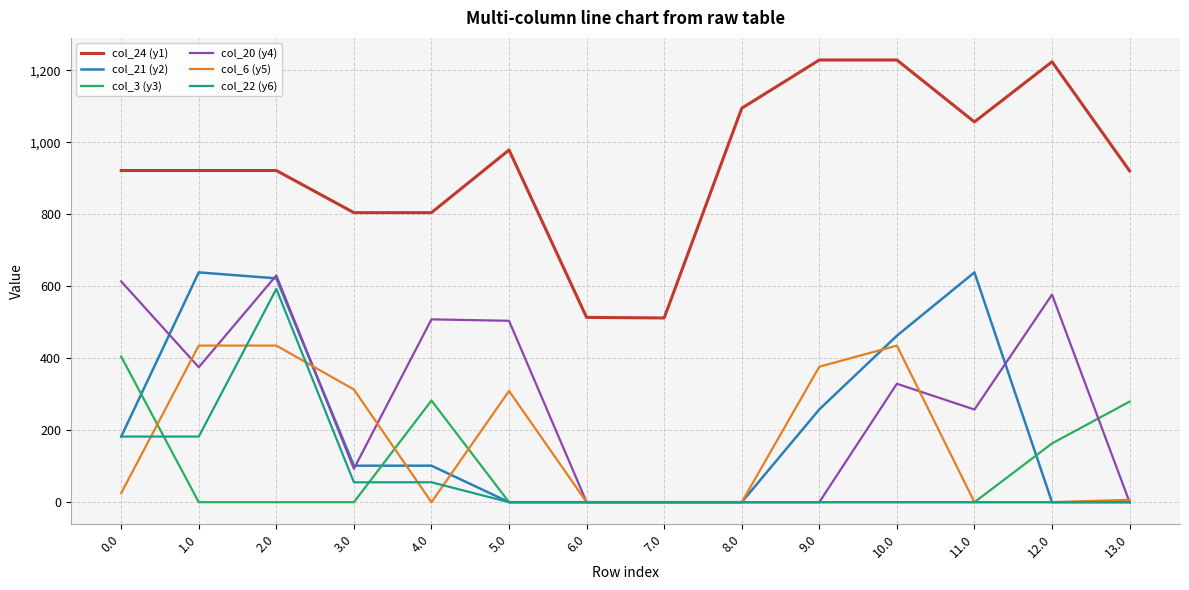

The value of col_6 (y5) at 3.0 is 313.0. True or false?

True